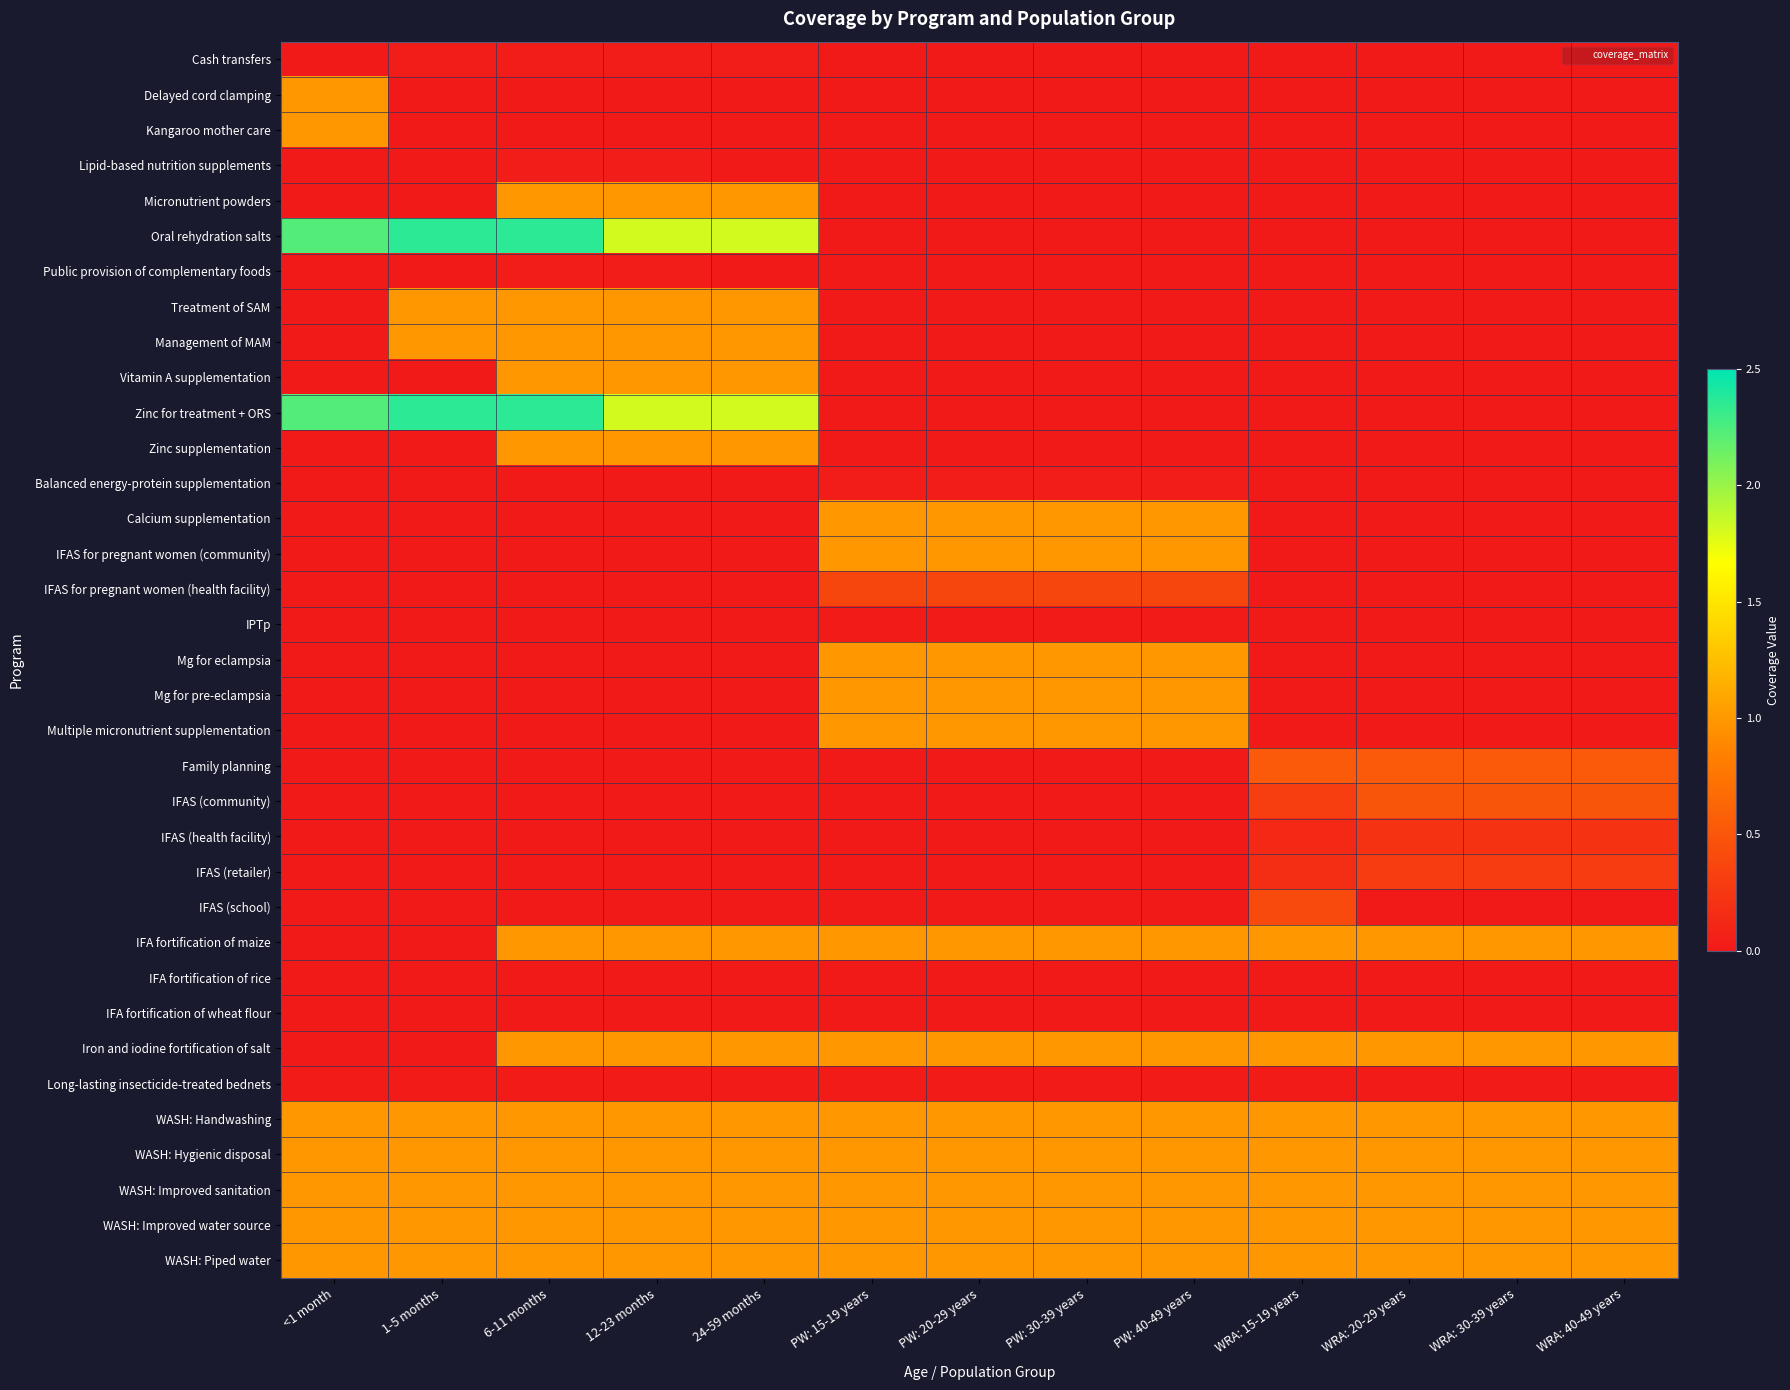

List the series in order of their peak value, lowest first.

IFA fortification of rice, IFA fortification of wheat flour, IPTp, Long-lasting insecticide-treated bednets, Cash transfers, Lipid-based nutrition supplements, Public provision of complementary foods, Balanced energy-protein supplementation, IFAS (health facility), IFAS (retailer), IFAS for pregnant women (health facility), IFAS (school), IFAS (community), Family planning, IFA fortification of maize, Delayed cord clamping, Kangaroo mother care, Micronutrient powders, Treatment of SAM, Management of MAM, Vitamin A supplementation, Zinc supplementation, Calcium supplementation, IFAS for pregnant women (community), Mg for eclampsia, Mg for pre-eclampsia, Multiple micronutrient supplementation, Iron and iodine fortification of salt, WASH: Handwashing, WASH: Hygienic disposal, WASH: Improved sanitation, WASH: Improved water source, WASH: Piped water, Oral rehydration salts, Zinc for treatment + ORS